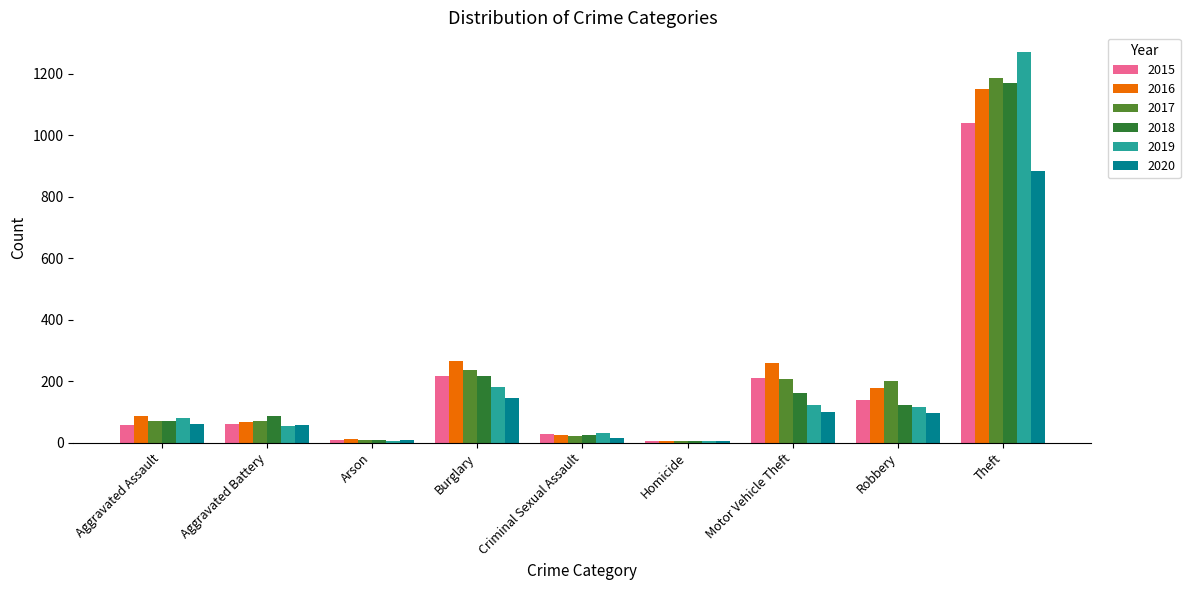

Which series has the widest spread of values?

2019